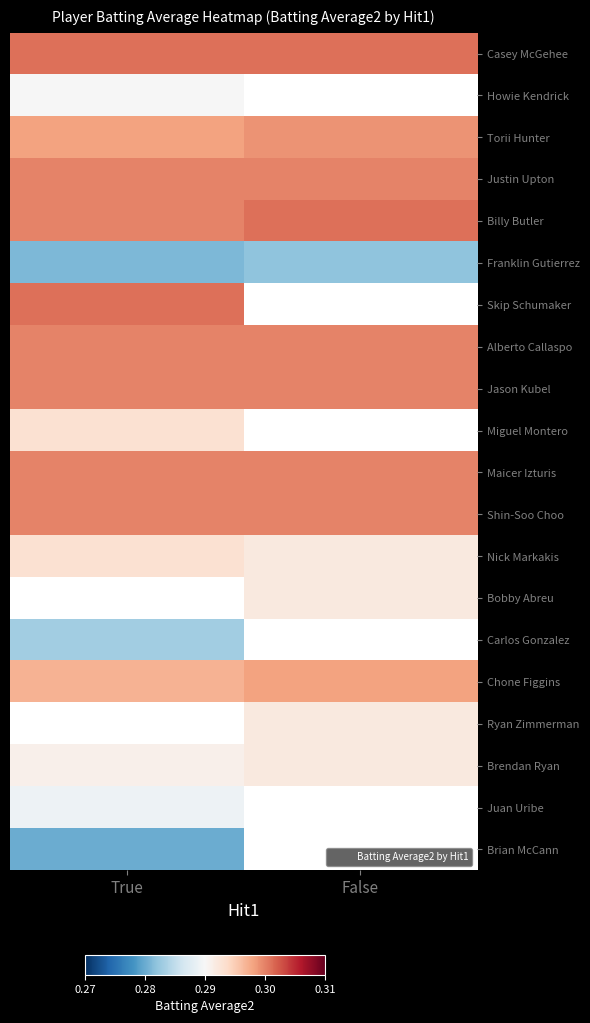

Reading right to left, what are all the values shown in this chart?

Casey McGehee: False=0.3	True=0.3
Howie Kendrick: False=0.0	True=0.3
Torii Hunter: False=0.3	True=0.3
Justin Upton: False=0.3	True=0.3
Billy Butler: False=0.3	True=0.3
Franklin Gutierrez: False=0.3	True=0.3
Skip Schumaker: False=0.0	True=0.3
Alberto Callaspo: False=0.3	True=0.3
Jason Kubel: False=0.3	True=0.3
Miguel Montero: False=0.0	True=0.3
Maicer Izturis: False=0.3	True=0.3
Shin-Soo Choo: False=0.3	True=0.3
Nick Markakis: False=0.3	True=0.3
Bobby Abreu: False=0.3	True=0.0
Carlos Gonzalez: False=0.0	True=0.3
Chone Figgins: False=0.3	True=0.3
Ryan Zimmerman: False=0.3	True=0.0
Brendan Ryan: False=0.3	True=0.3
Juan Uribe: False=0.0	True=0.3
Brian McCann: False=0.0	True=0.3